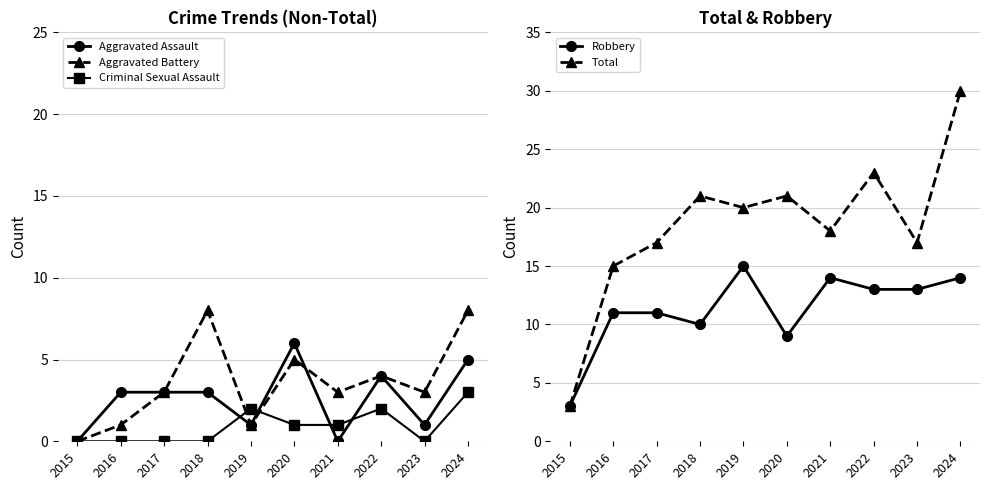

How many positive values does the Aggravated Battery series have?

9